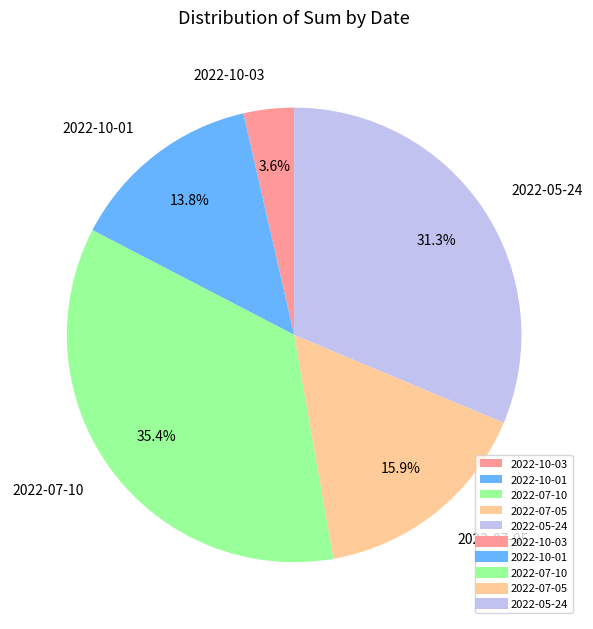

To the nearest percent, what portion does 2022-07-10 represent?

35%